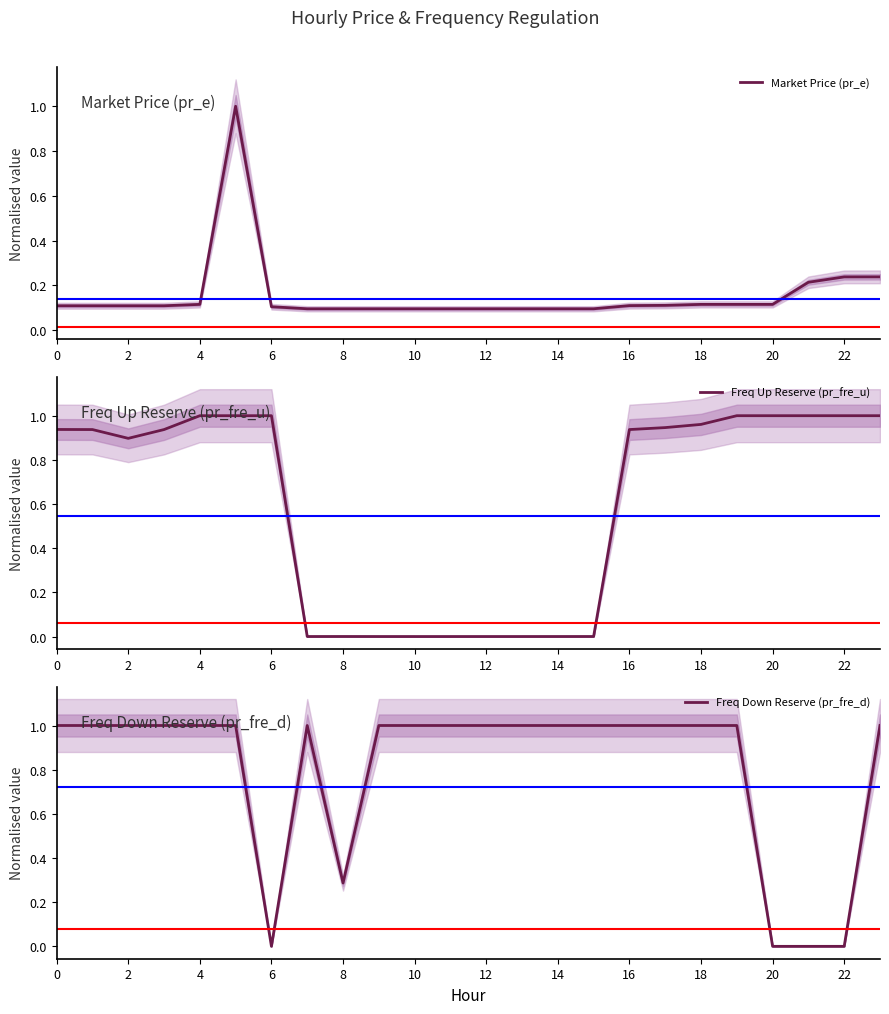

Where is Market Price (pr_e) nearest to the value 0?

14